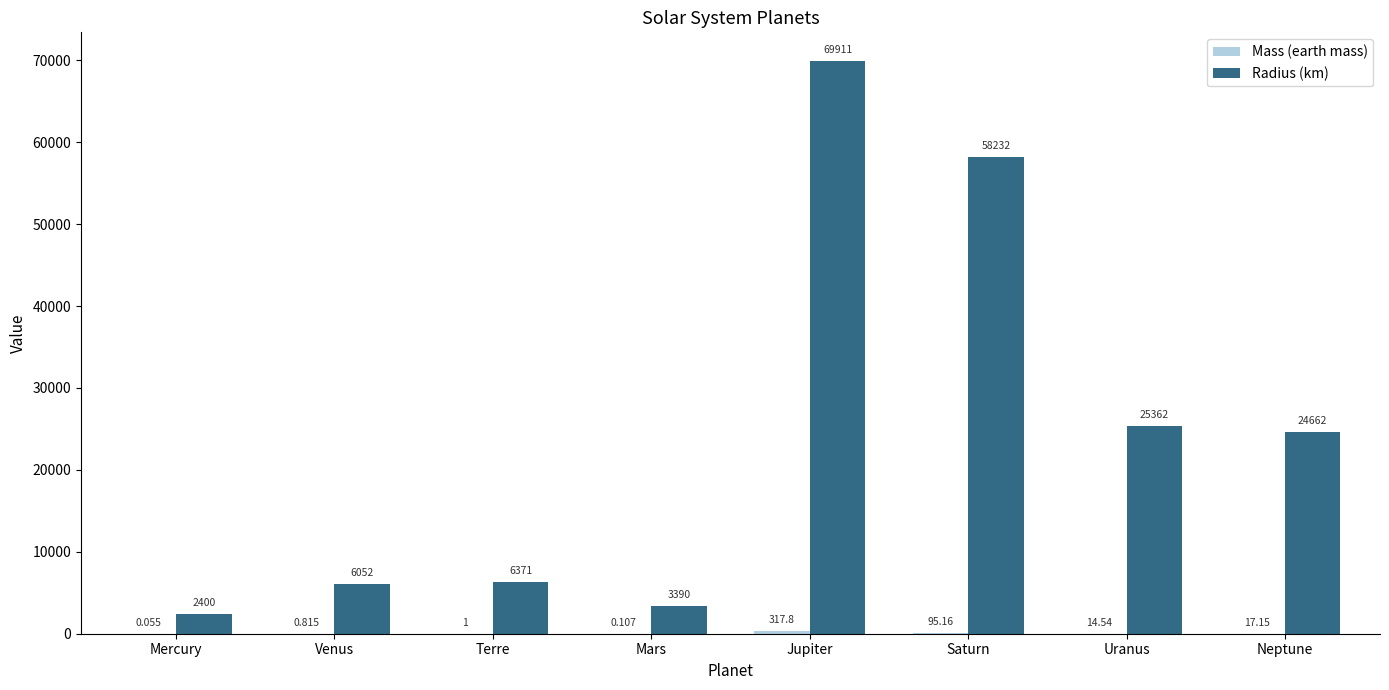

At which label is Radius (km) closest to 36155?

Uranus